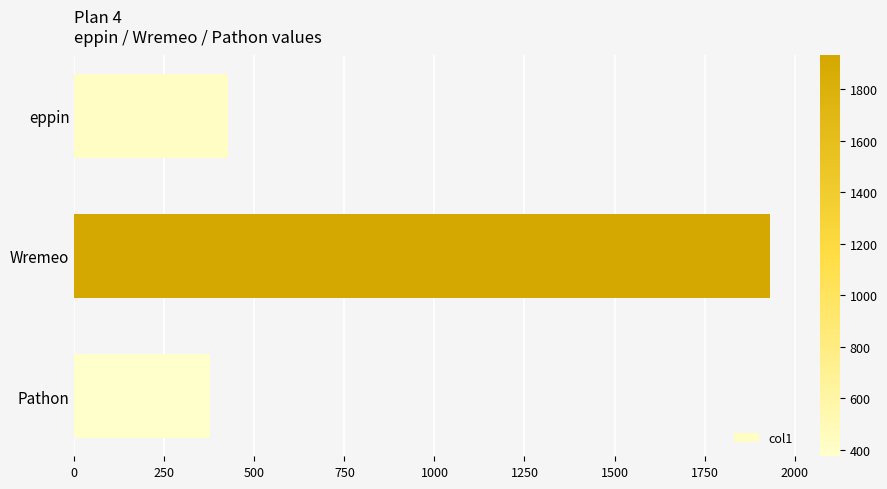

Does the chart contain any negative values?

No